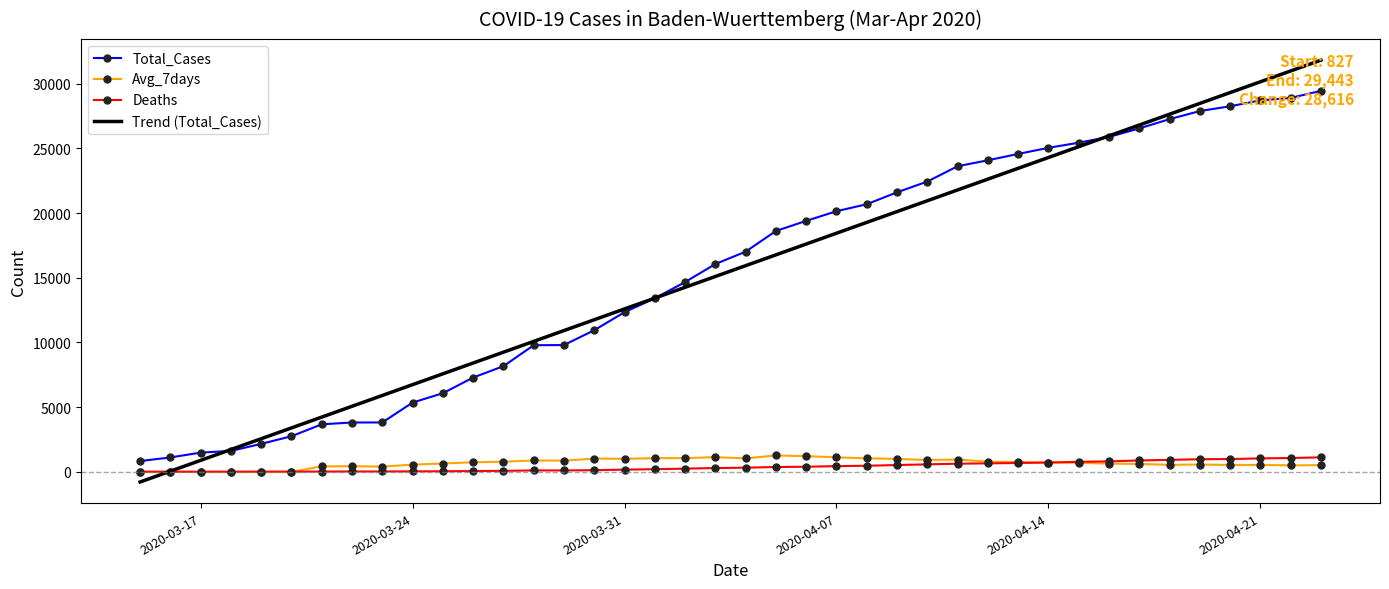

True or false: Avg_7days and Total_Cases cross at least once.

False